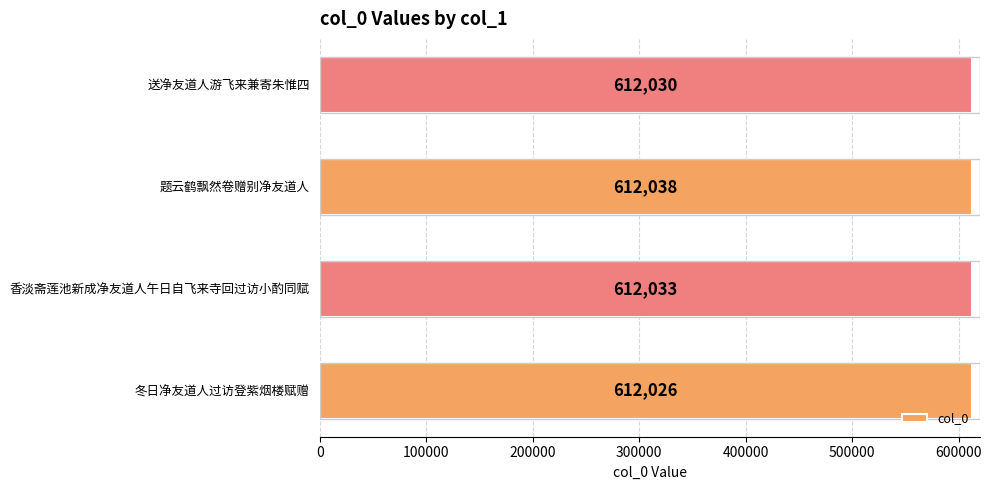

How many series are shown in this chart?

1